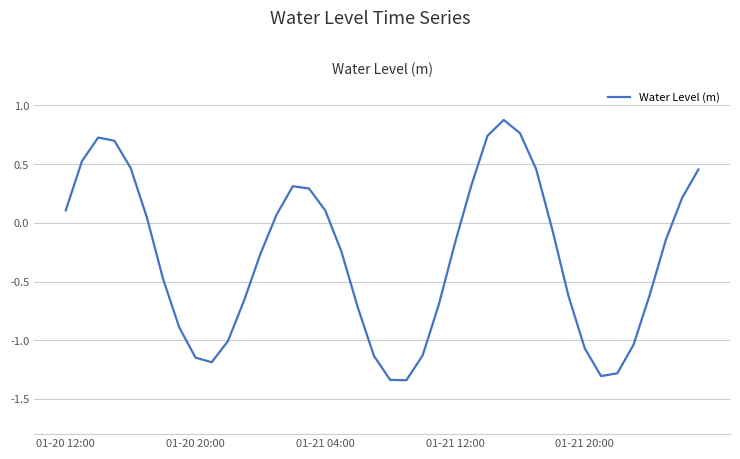

Does the chart have visible grid lines?

Yes